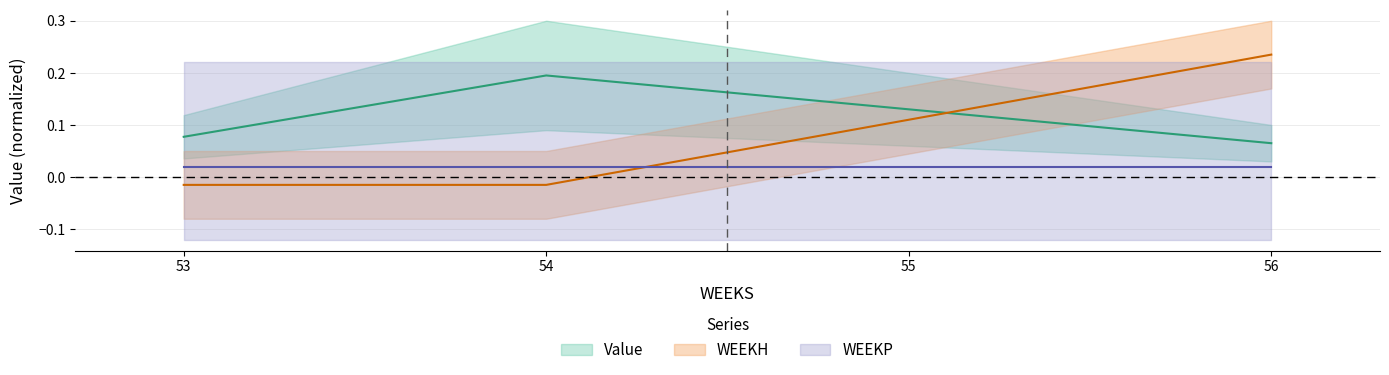

Between 53 and 56, which series saw the biggest shift?

WEEKH